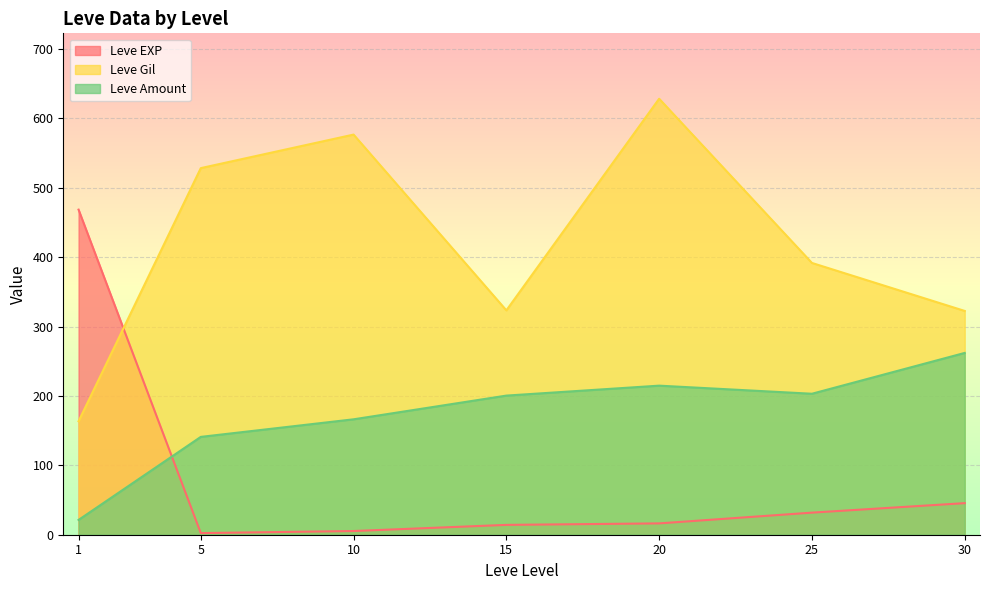

Is it true that Leve Gil equals 323.3 at 15?

True